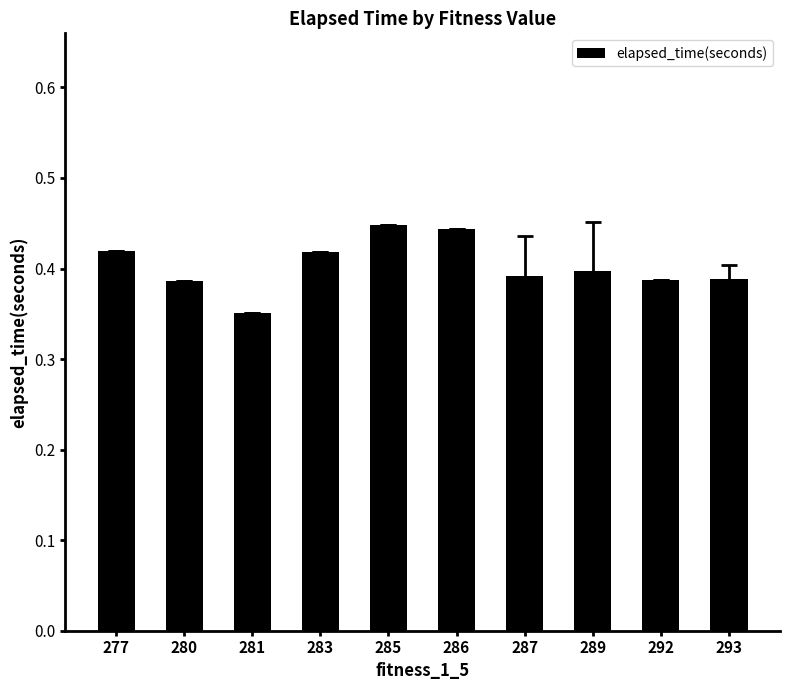

What is the difference between the maximum and second lowest values?

0.1